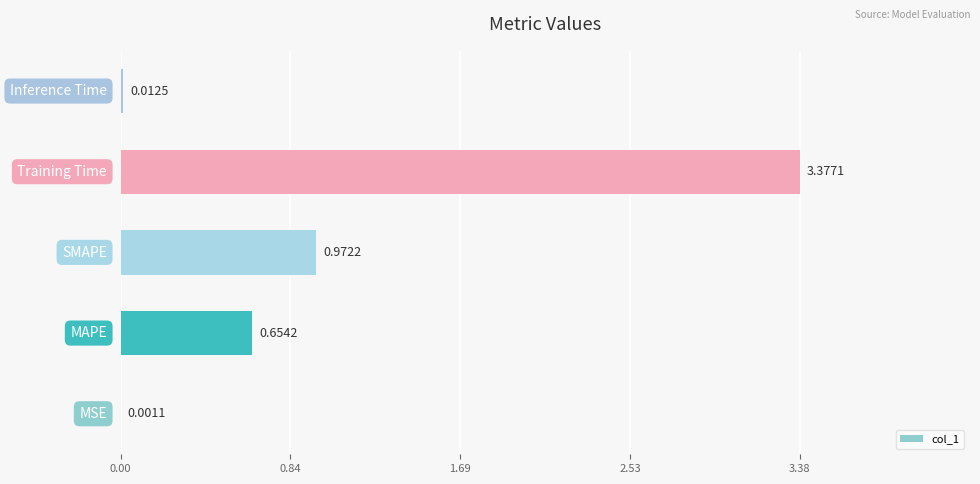

What is the sum of all values?

5.0